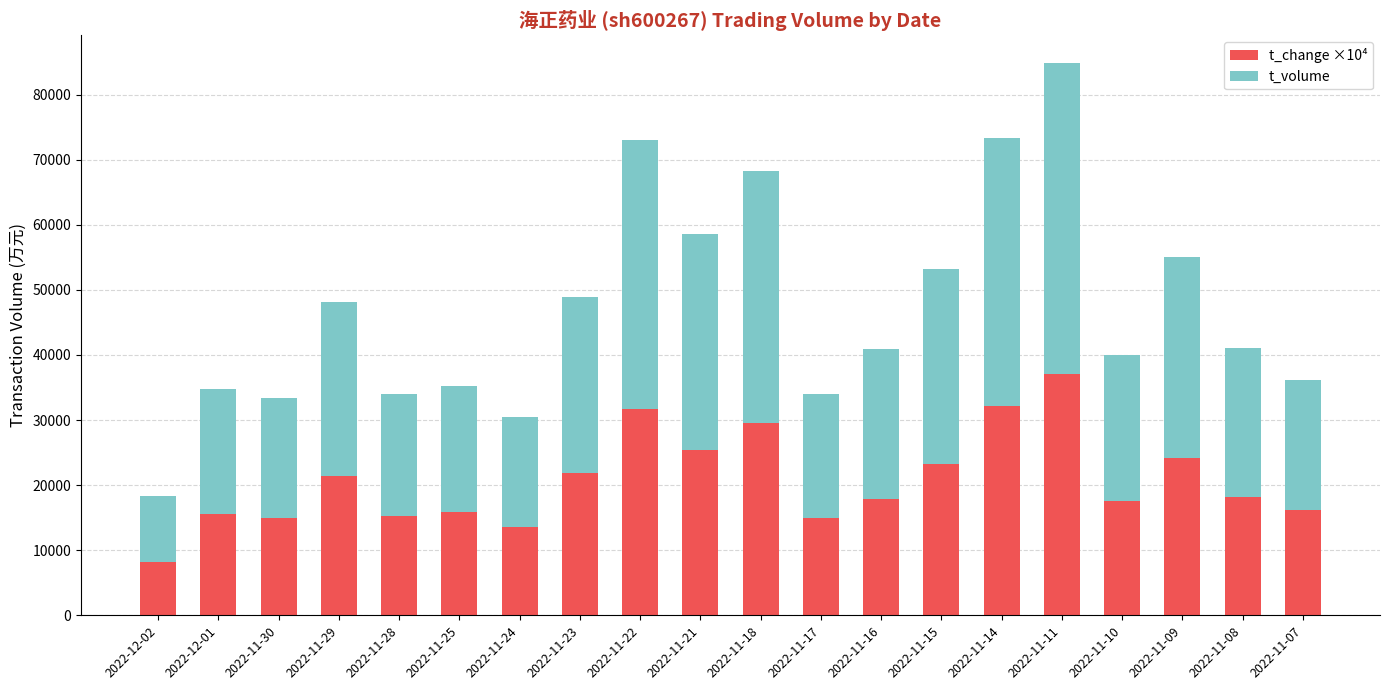

What is the approximate value of t_change ×10⁴ at 2022-11-14?

32100.0